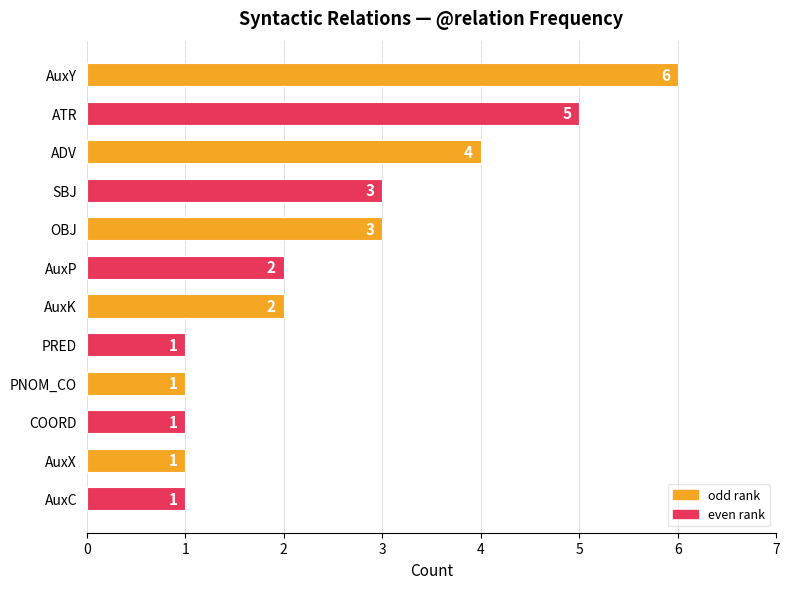

The chart shows a value of 9 at AuxY. True or false?

False